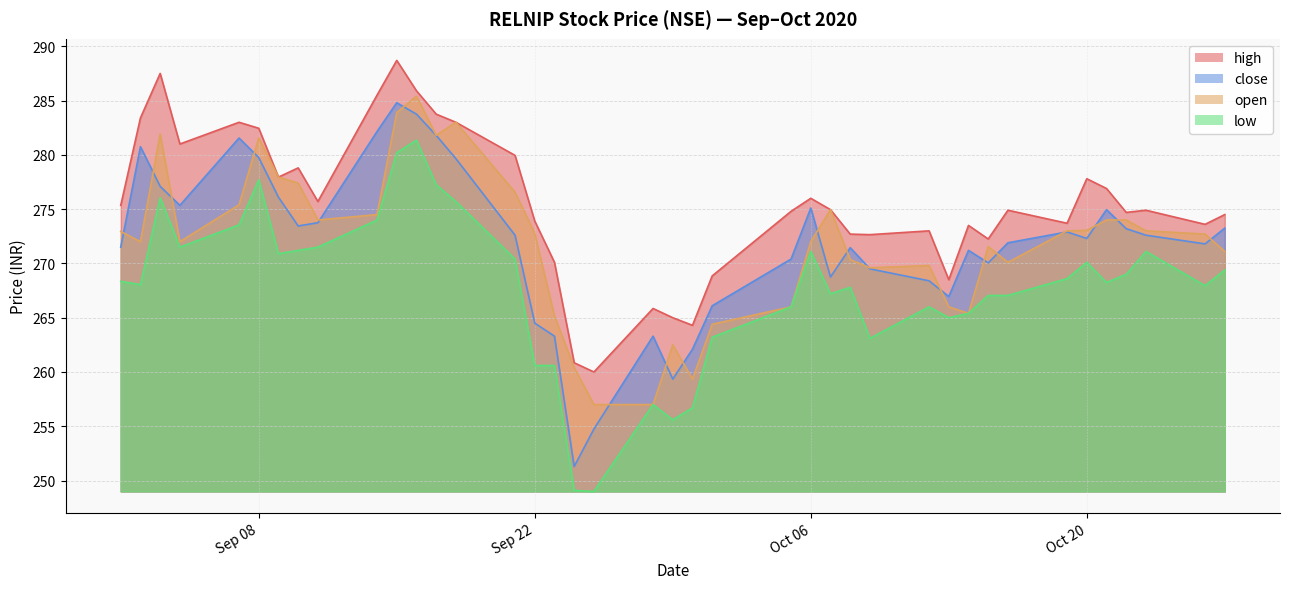

At which category does open reach its first local peak?

2020-09-03